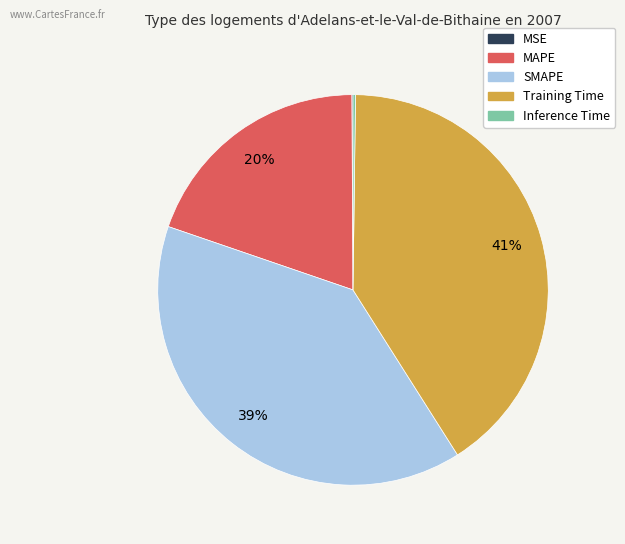

Is there a majority slice in this chart?

No